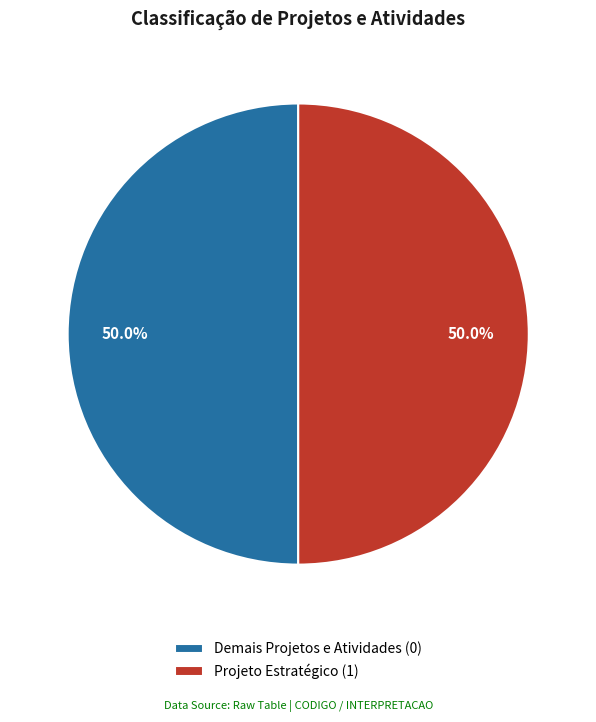

To the nearest percent, what is the difference between the largest and smallest slice percentages?

0%